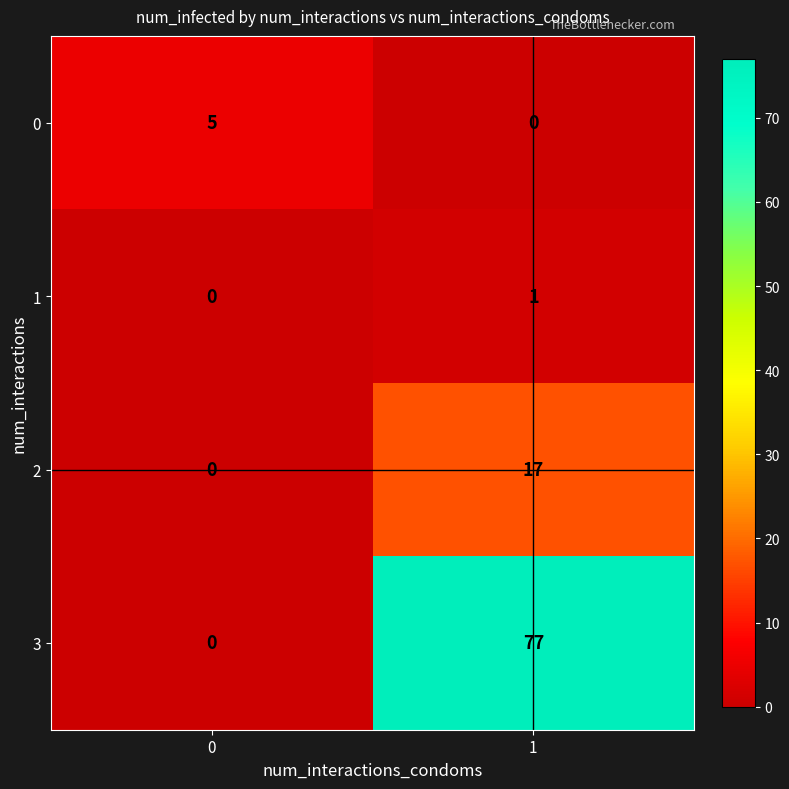

What is the difference between the 0 values at 0 and 1?

5